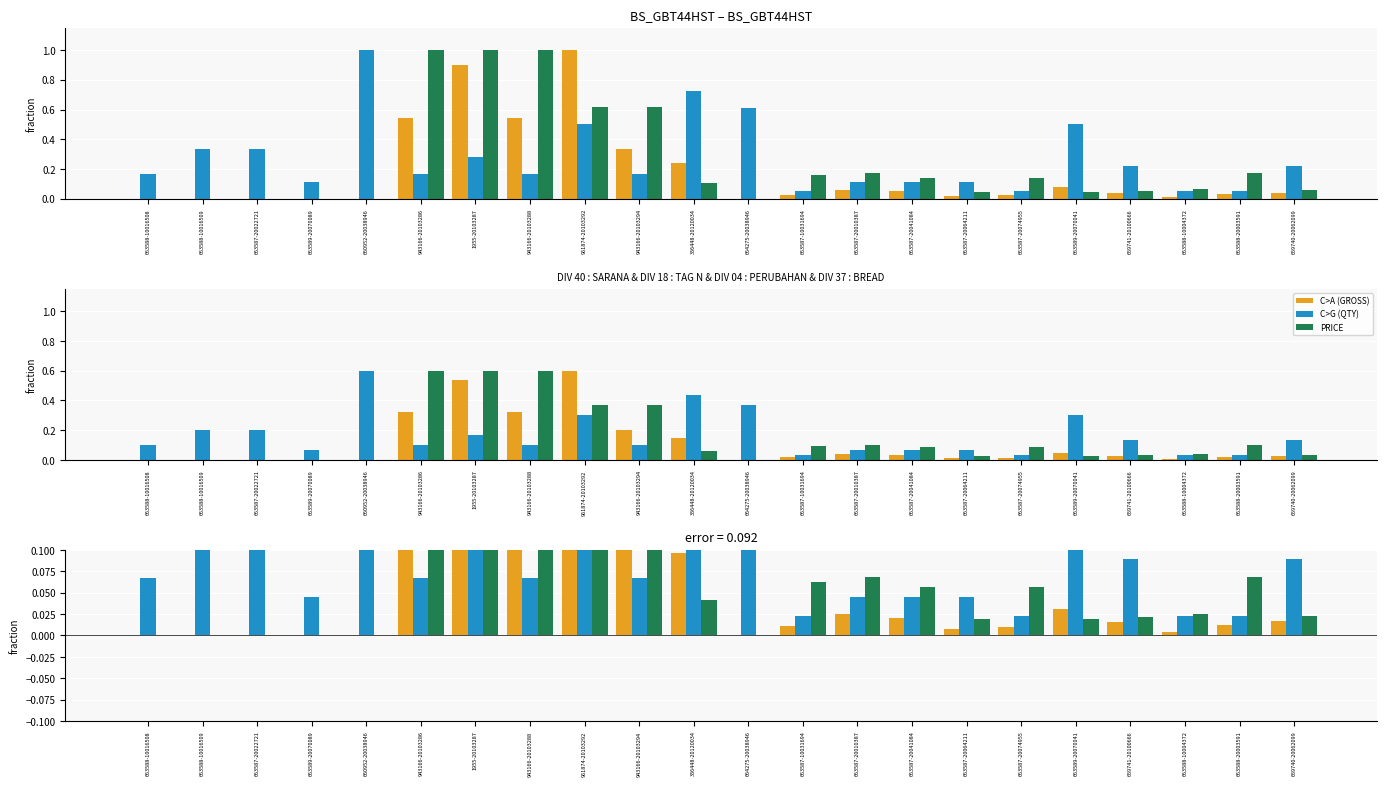

What is the approximate value of PRICE at 663587-10031694?

0.1